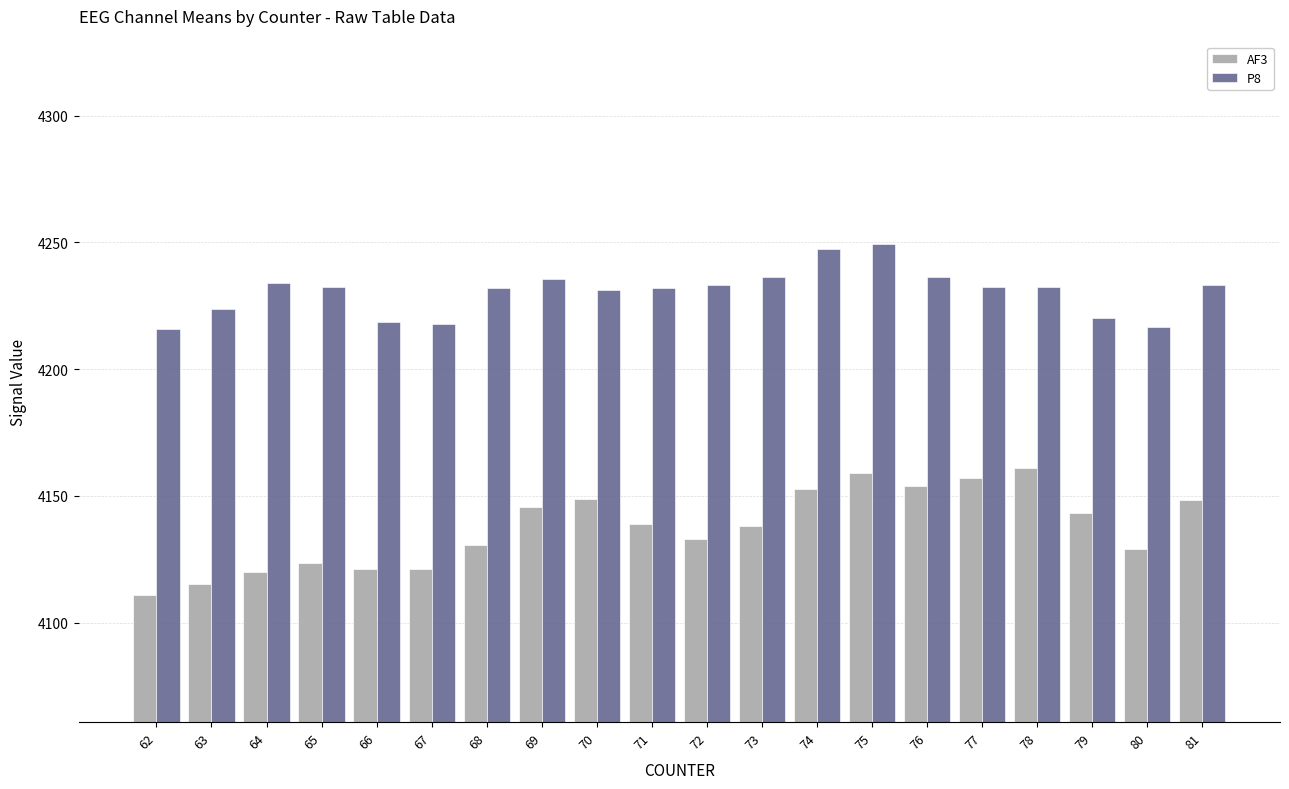

How many distinct data groups are displayed?

2